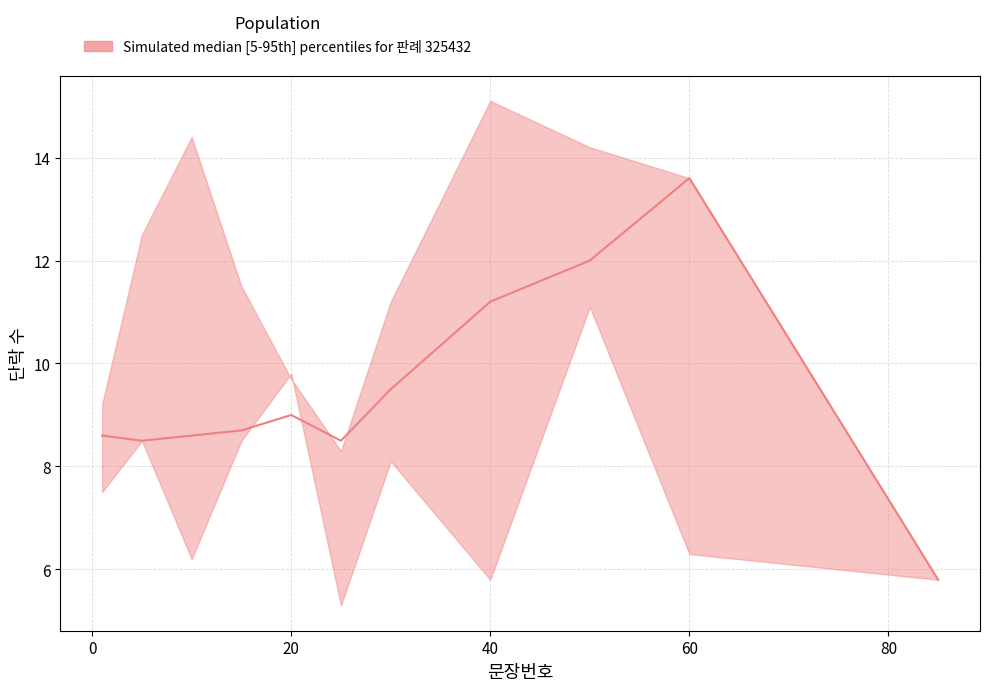

At which label is upper closest to 10?

20